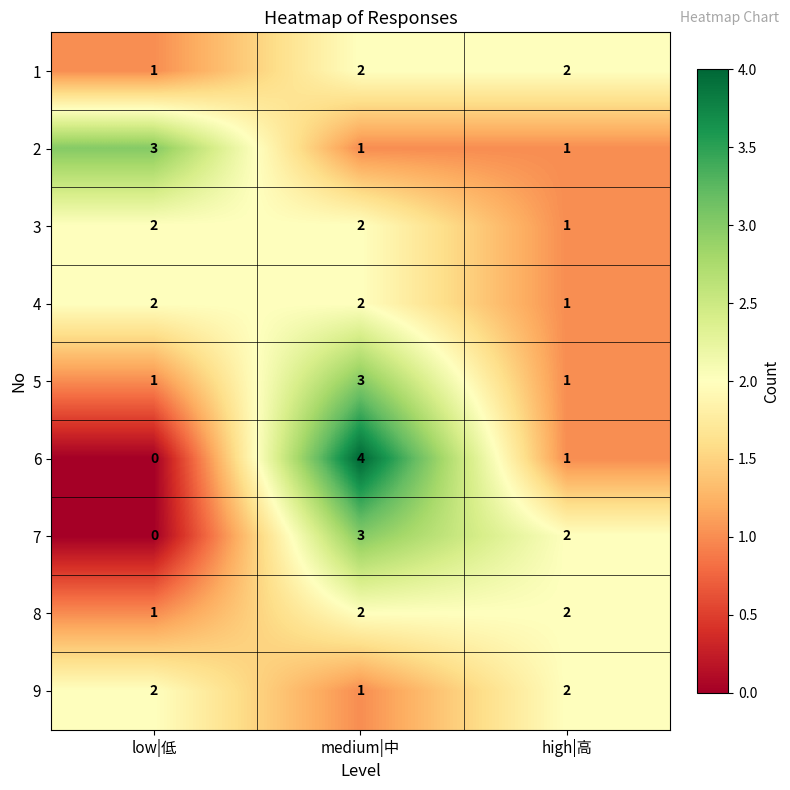

What is the sum of all 2 values?

5